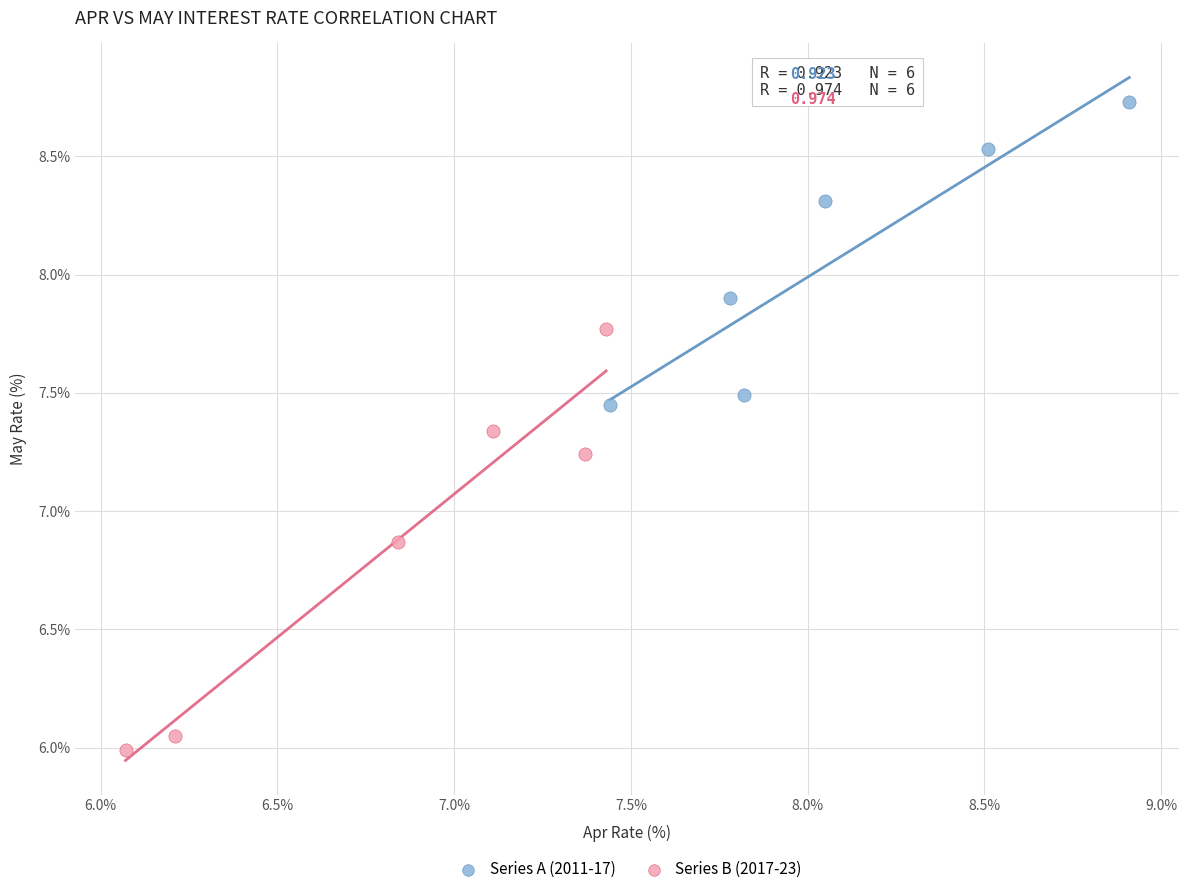

What are all the series names shown in the legend?

Series A (2011-17), Series B (2017-23)